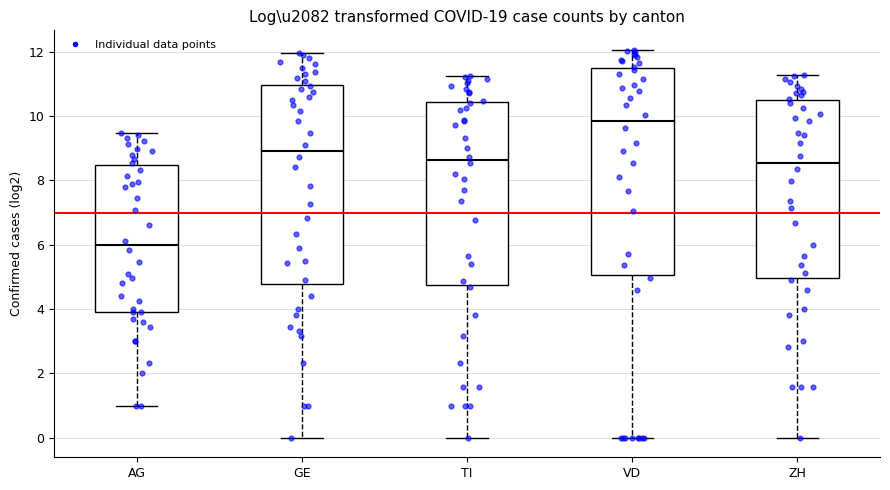

Where is the upper edge of the box for GE on the y-axis? The values are not printed on the chart, so give them approximately, as read against the axis.

11.0